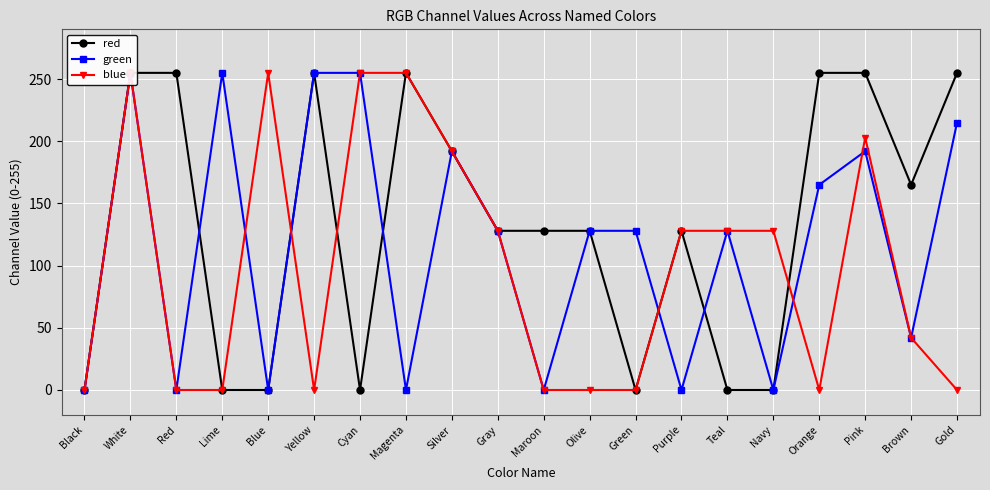

At which category does the chart reach its minimum across all series?

Black